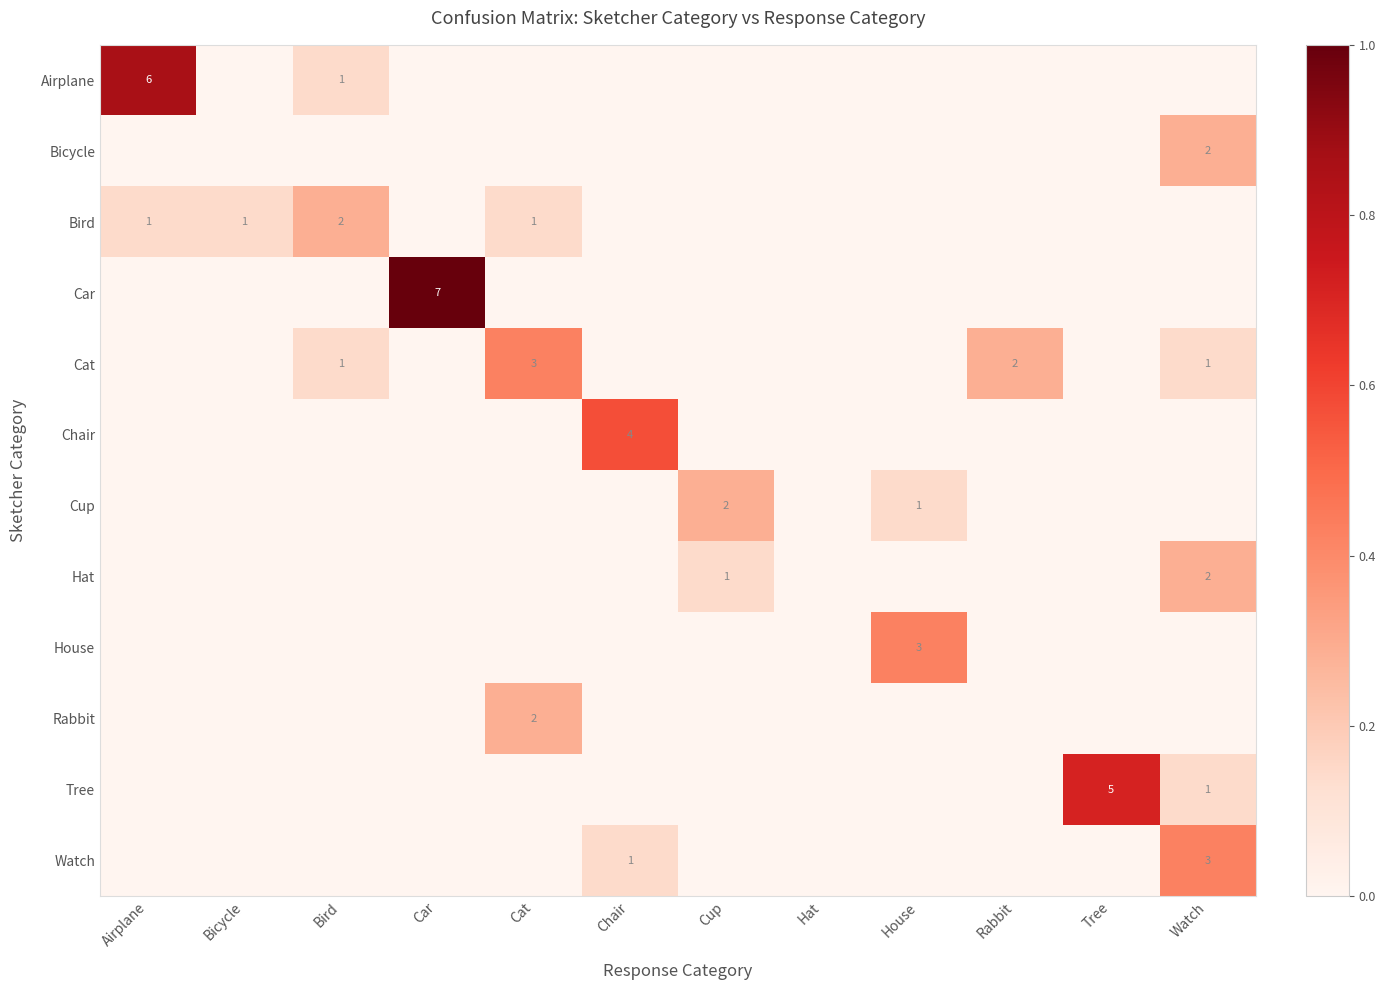

What is the total value across all series at Car?

1.0